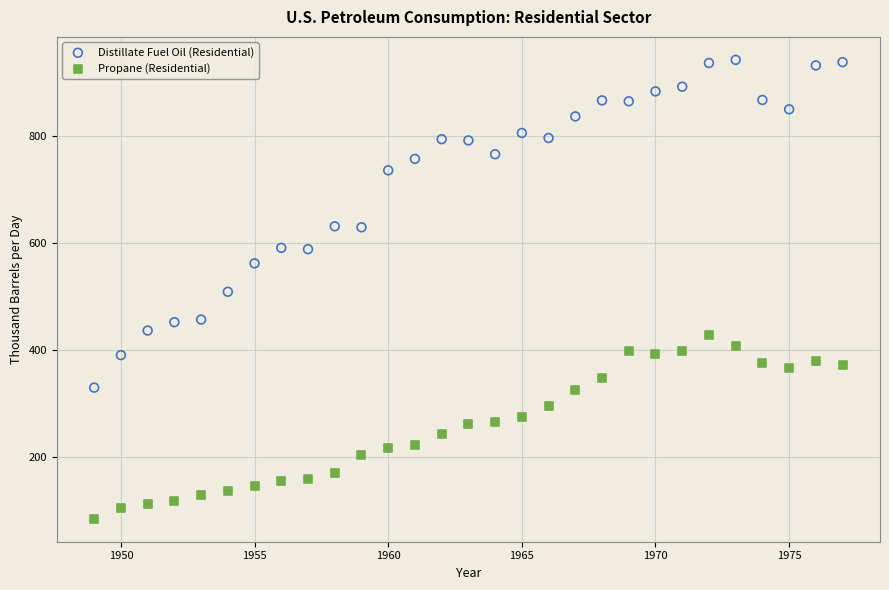

What are all the series names shown in the legend?

Distillate Fuel Oil (Residential), Propane (Residential)